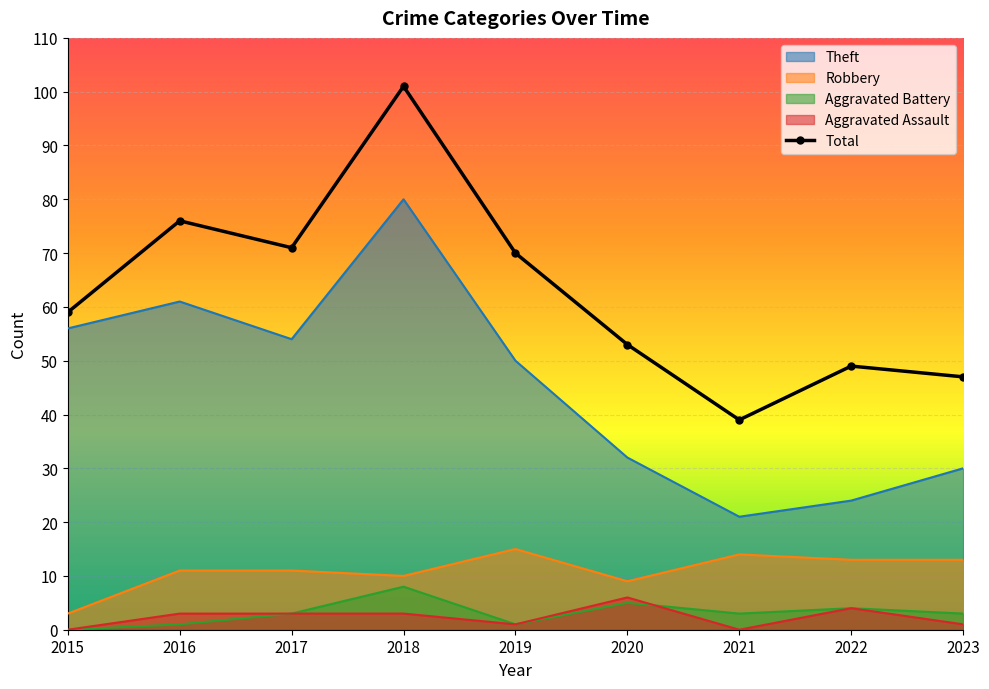

True or false: Aggravated Assault and Total cross at least once.

False